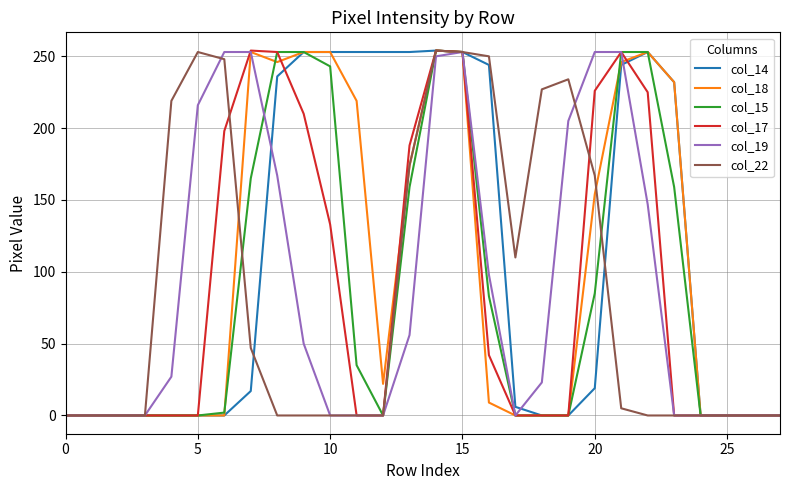

How many lines are shown in the chart?

6